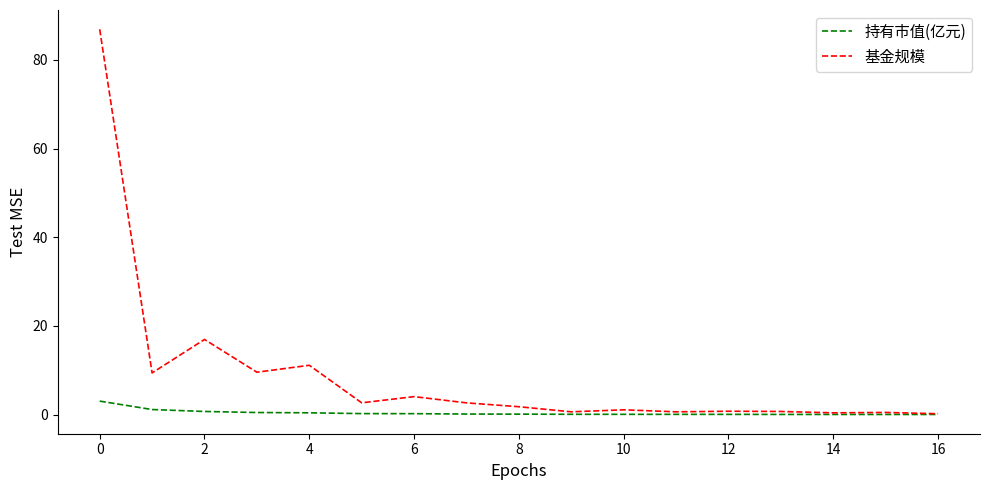

Which series has the largest range (max minus min)?

基金规模